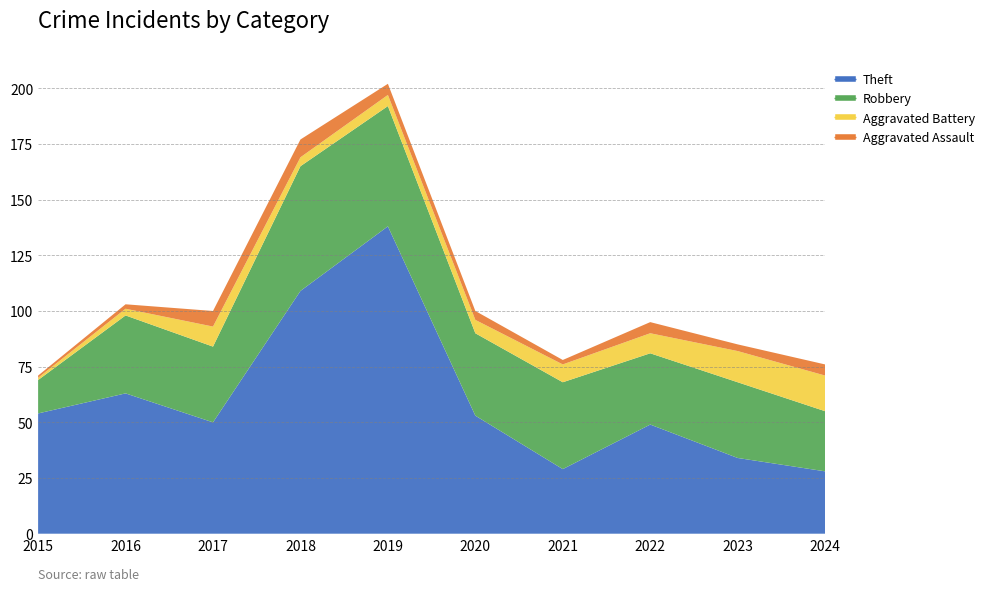

Reading left to right, what are all the values shown in this chart?

Theft: 2015=54	2016=63	2017=50	2018=109	2019=138	2020=53	2021=29	2022=49	2023=34	2024=28
Robbery: 2015=15	2016=35	2017=34	2018=56	2019=54	2020=37	2021=39	2022=32	2023=34	2024=27
Aggravated Battery: 2015=1	2016=3	2017=9	2018=4	2019=5	2020=6	2021=8	2022=9	2023=14	2024=16
Aggravated Assault: 2015=1	2016=2	2017=7	2018=8	2019=5	2020=4	2021=2	2022=5	2023=3	2024=5